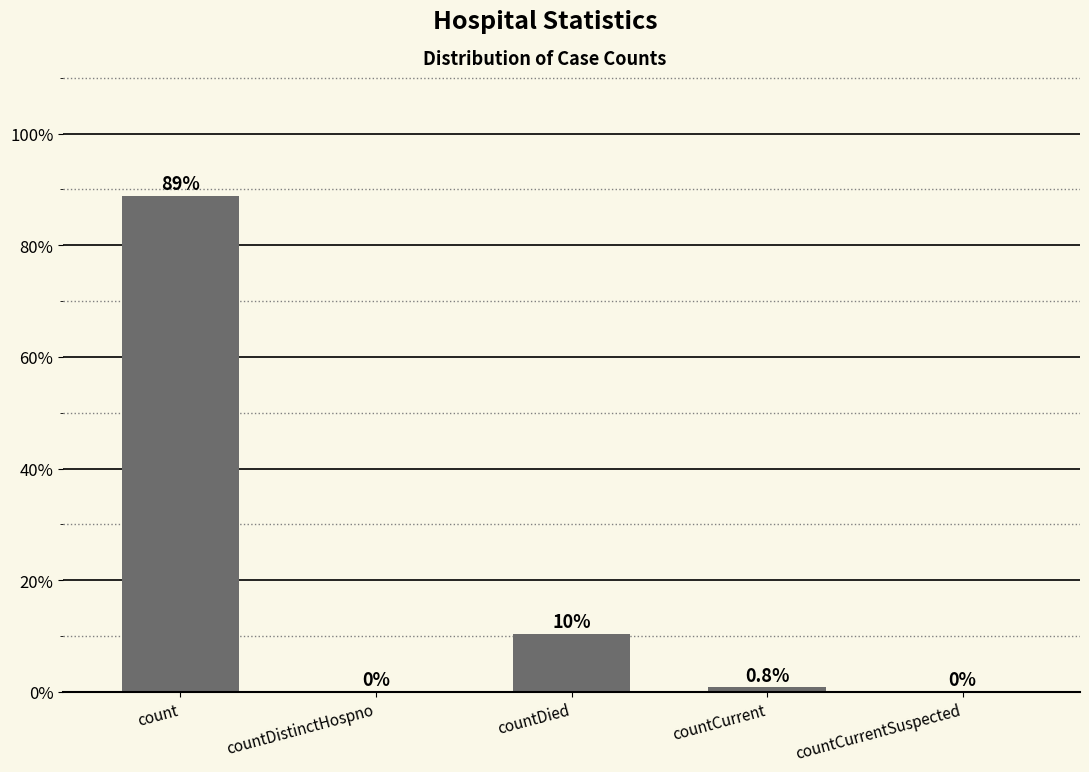

The chart shows a value of 88.8 at count. True or false?

True